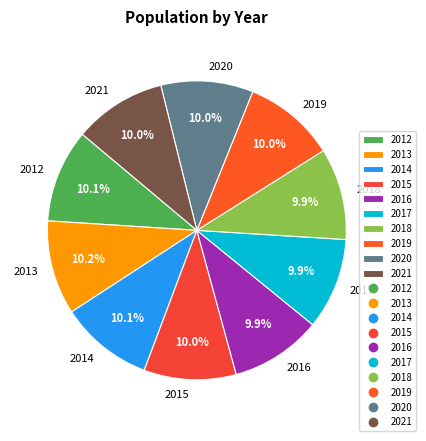

Does 2018 account for over 50% of the chart?

No